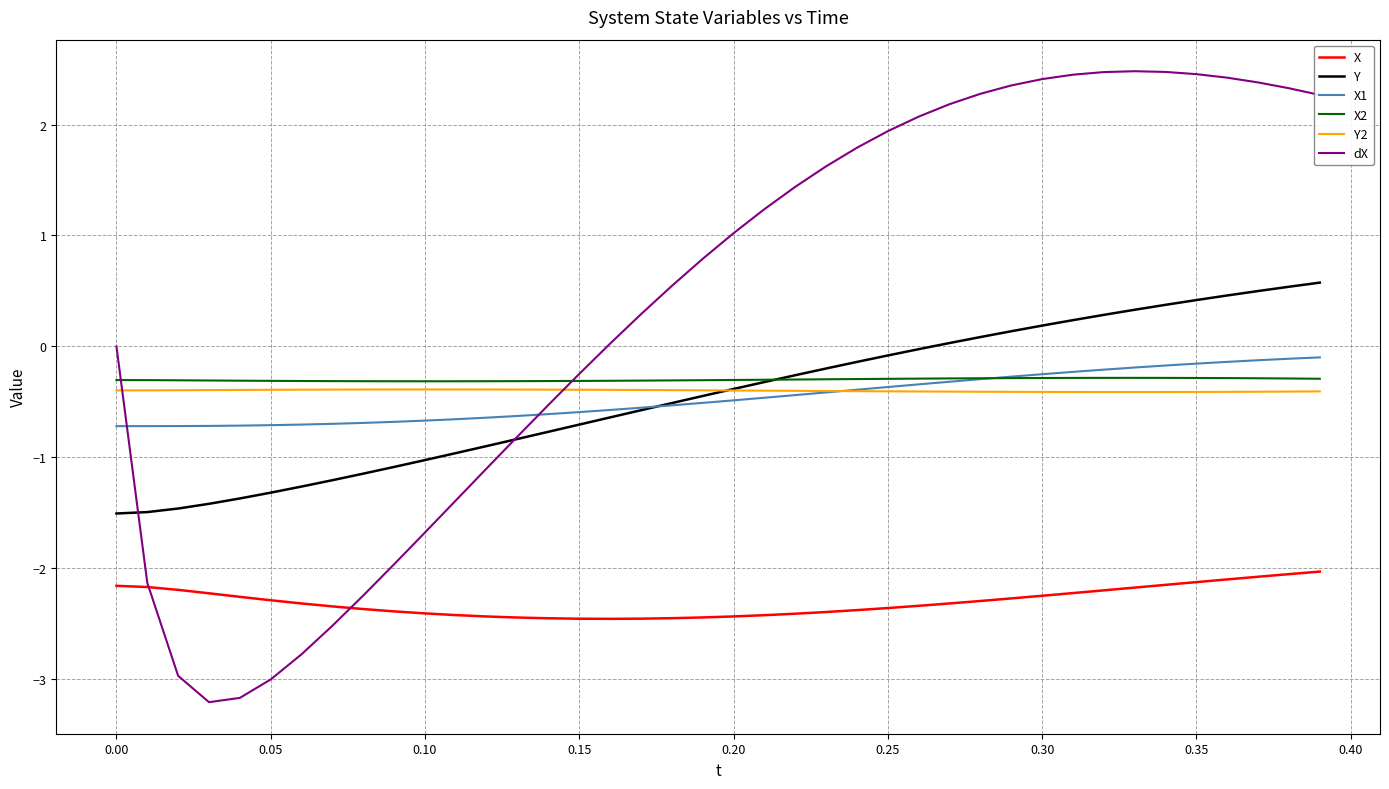

Which series has the largest range (max minus min)?

dX